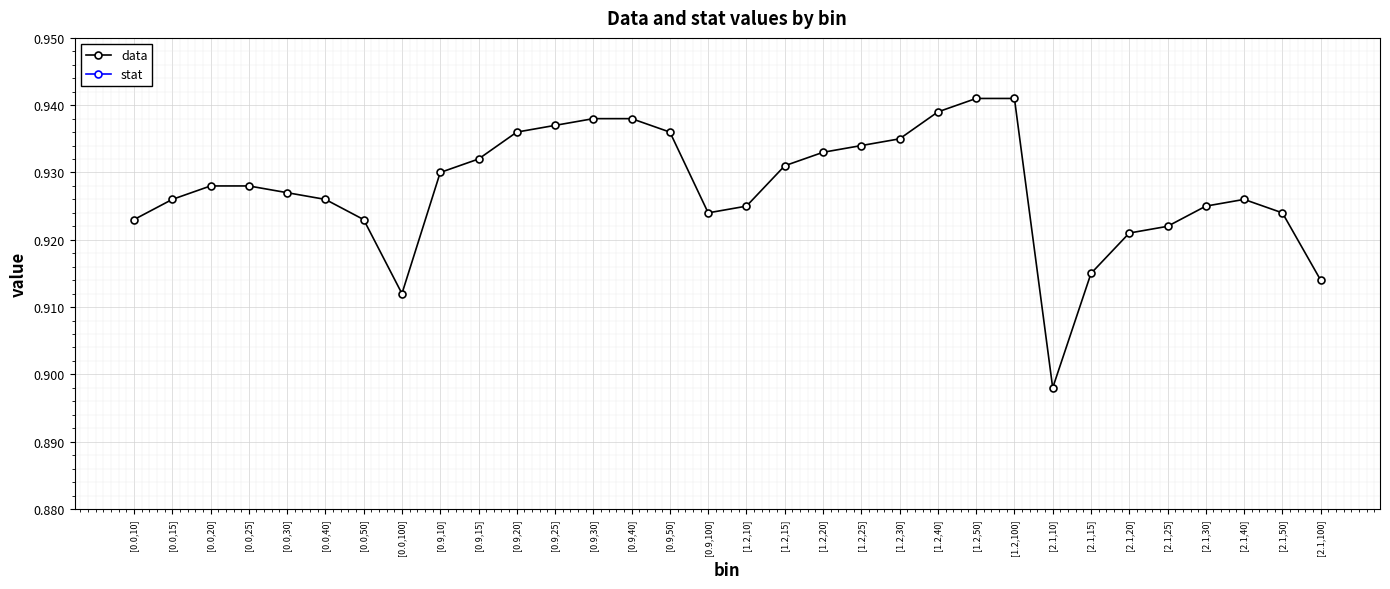

How many lines are shown in the chart?

2